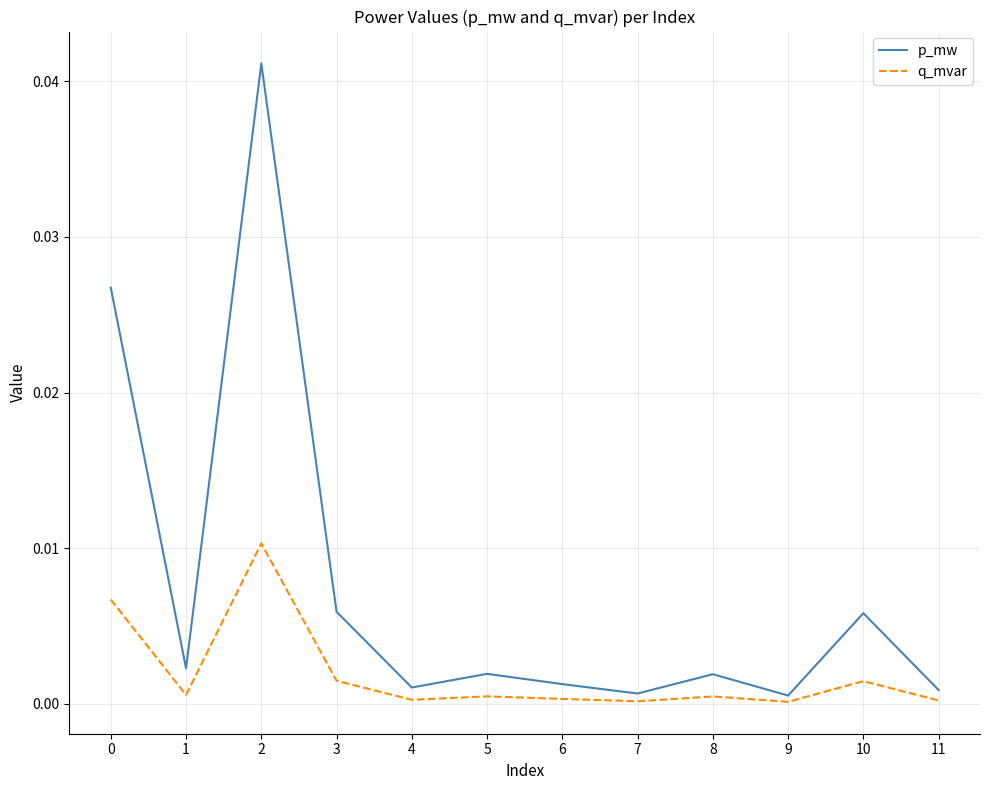

What are all the series names shown in the legend?

p_mw, q_mvar